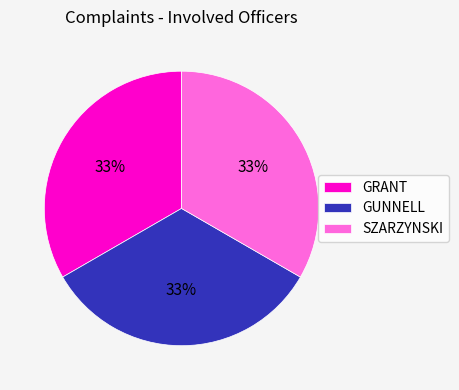

Is it true that SZARZYNSKI is 46% of the pie?

False